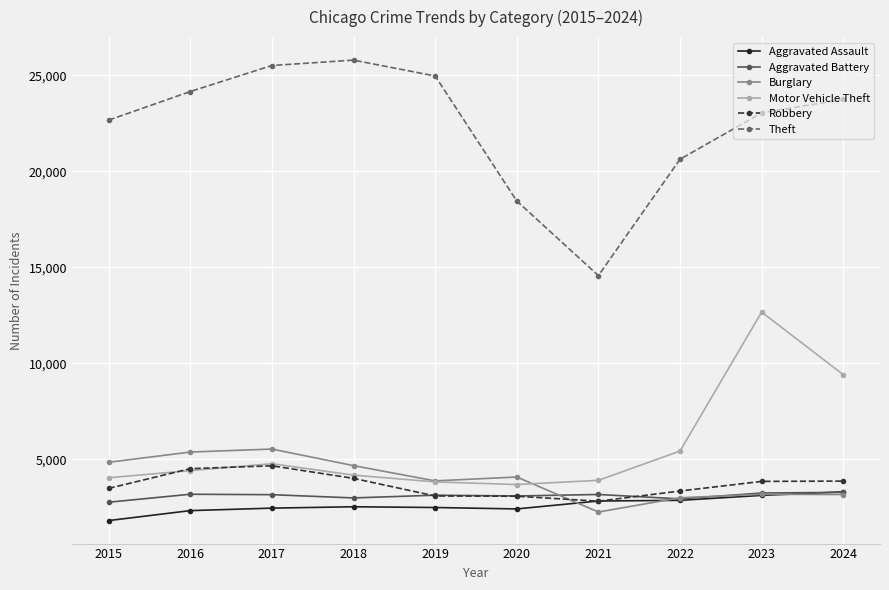

What are all the series names shown in the legend?

Aggravated Assault, Aggravated Battery, Burglary, Motor Vehicle Theft, Robbery, Theft